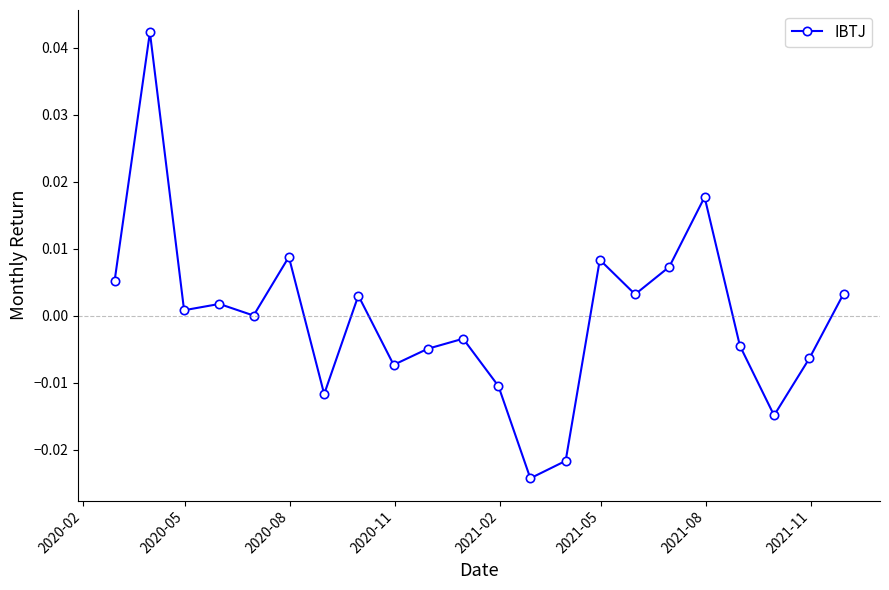

True or false: there are more than 0 points higher than both neighbors.

True